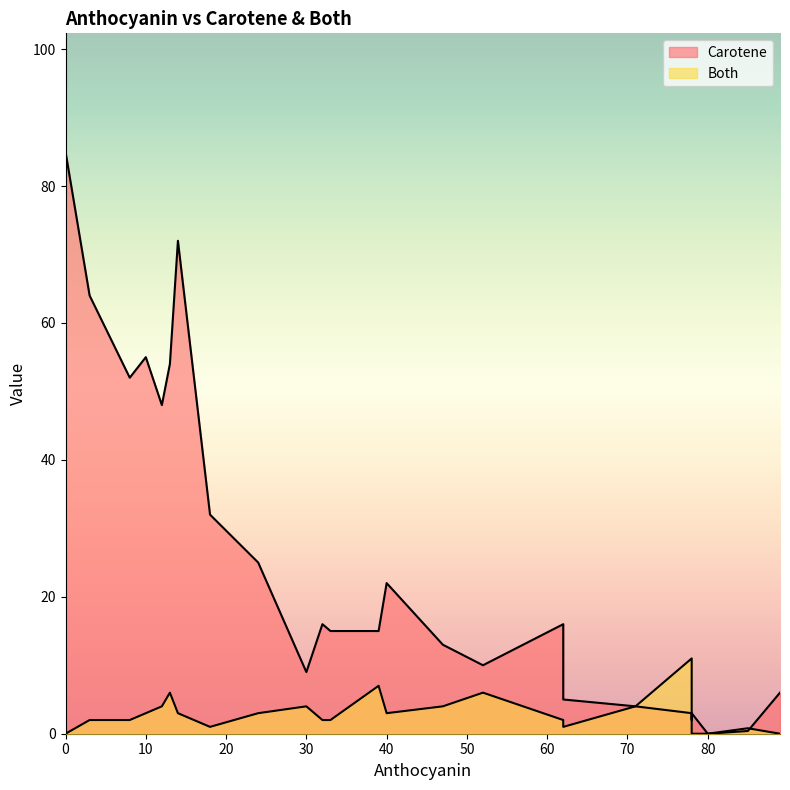

Where is the first local minimum for Both?

8